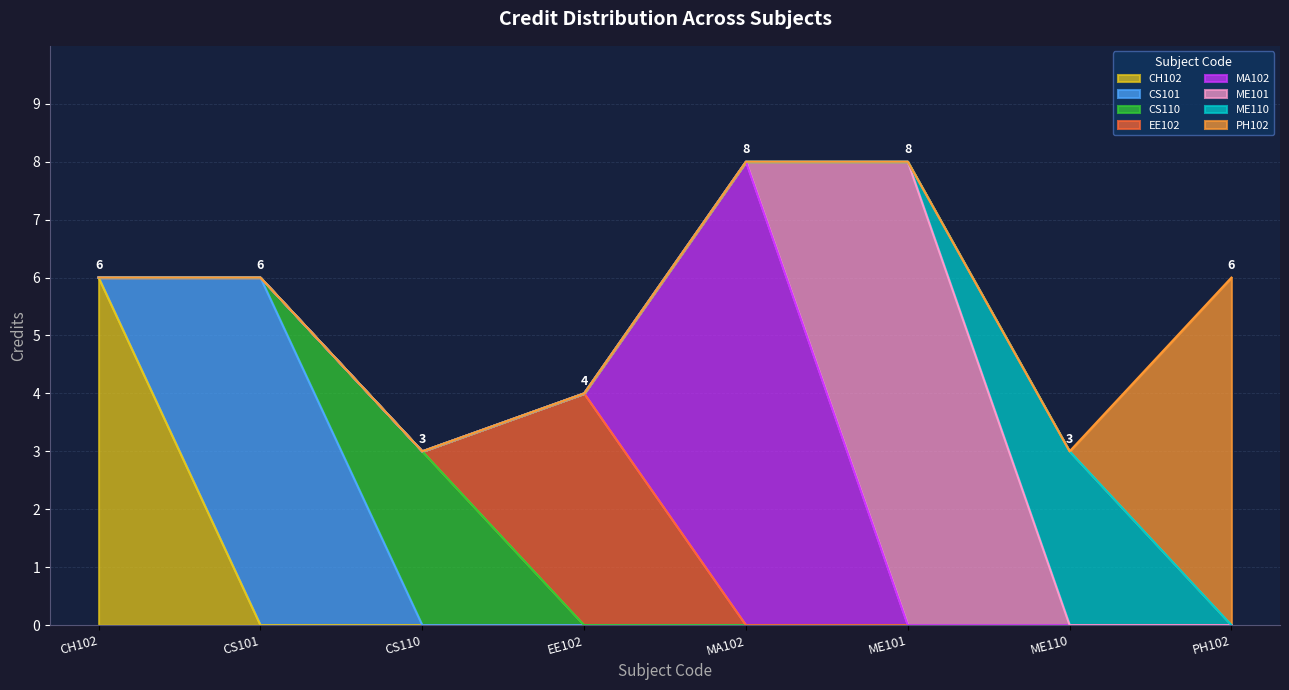

What is the difference between the maximum and second lowest values?

5